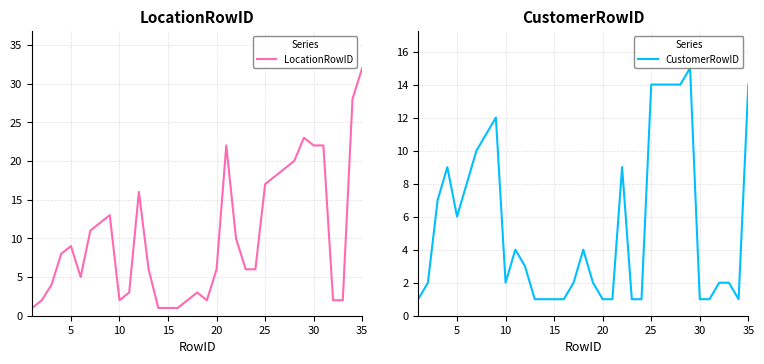

True or false: LocationRowID has a value of 3 at 5.

False